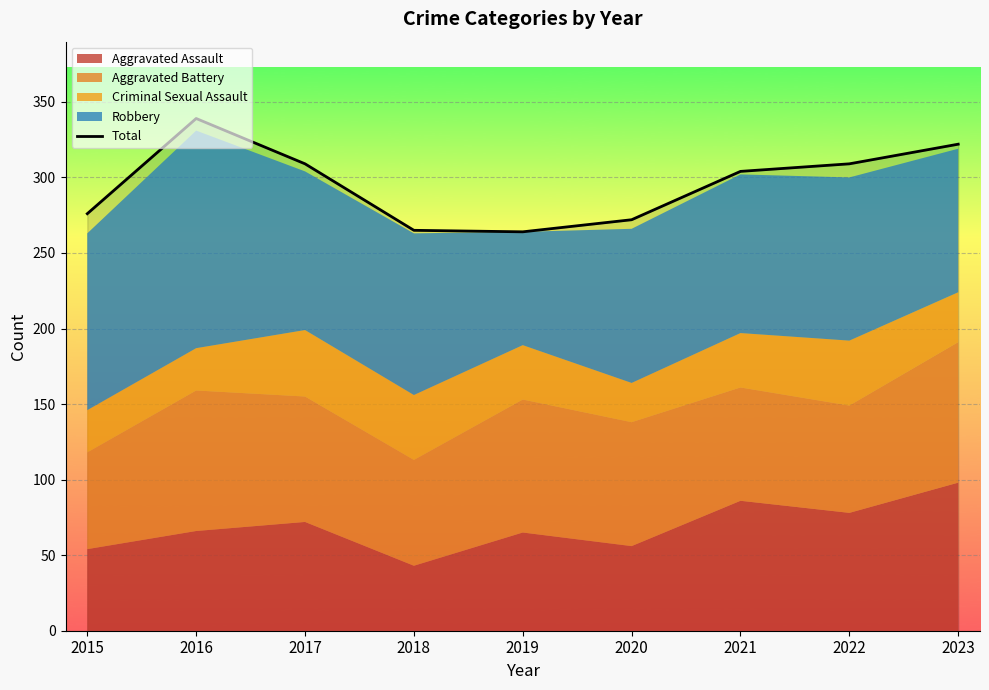

At which label is the value closest to 301?

2021